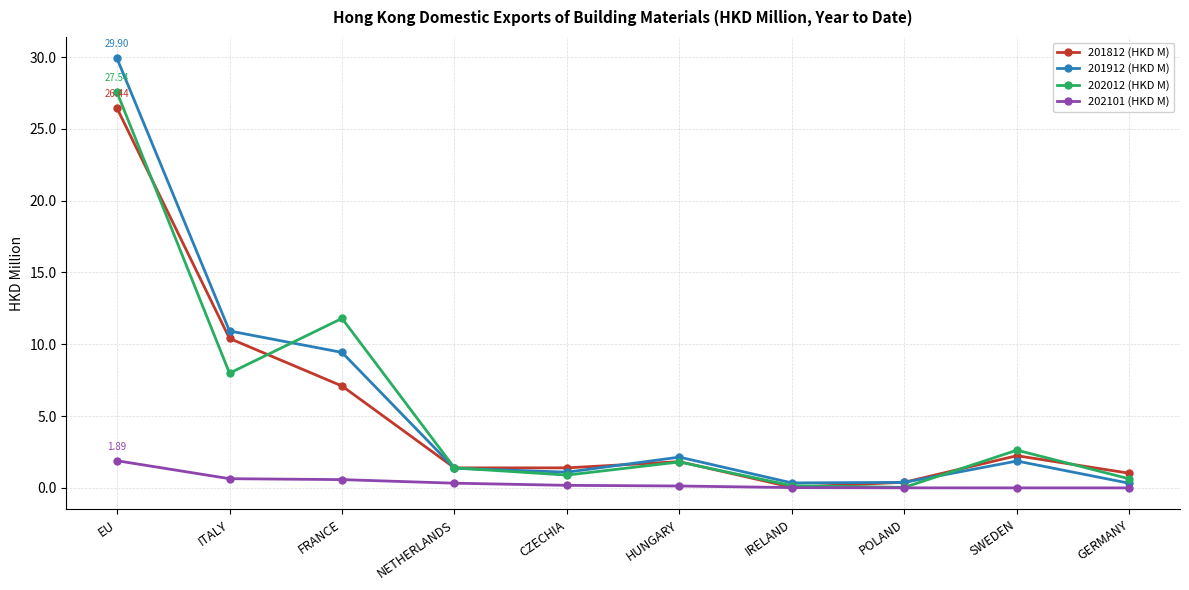

True or false: 201812 (HKD M) has more than 2 points higher than both neighbors.

False